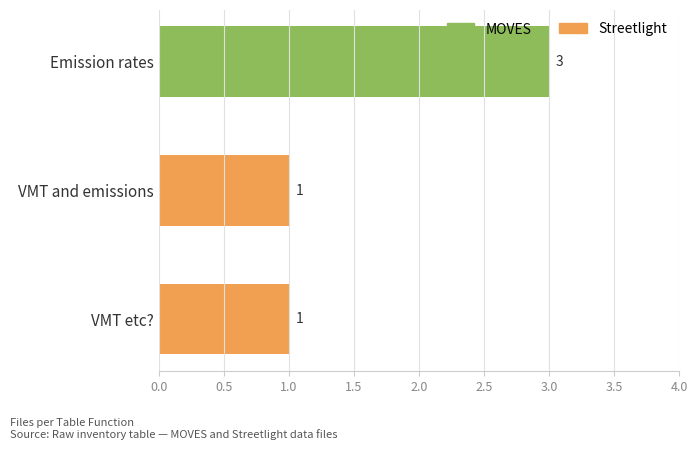

The value of MOVES at VMT etc? is 0. True or false?

True